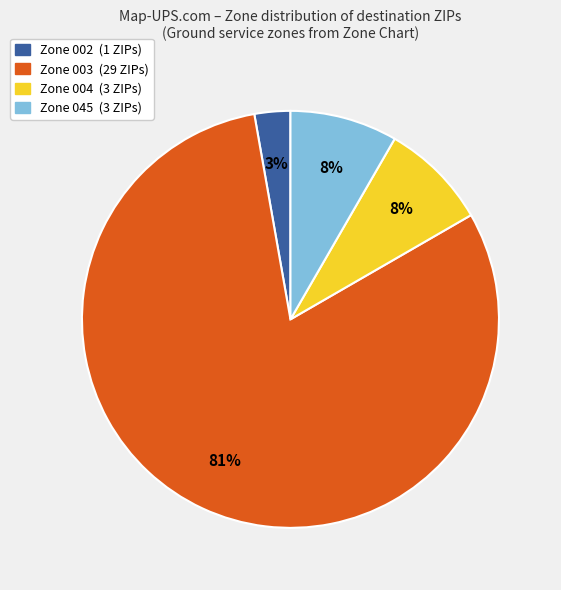

Does any single category account for the majority?

Yes